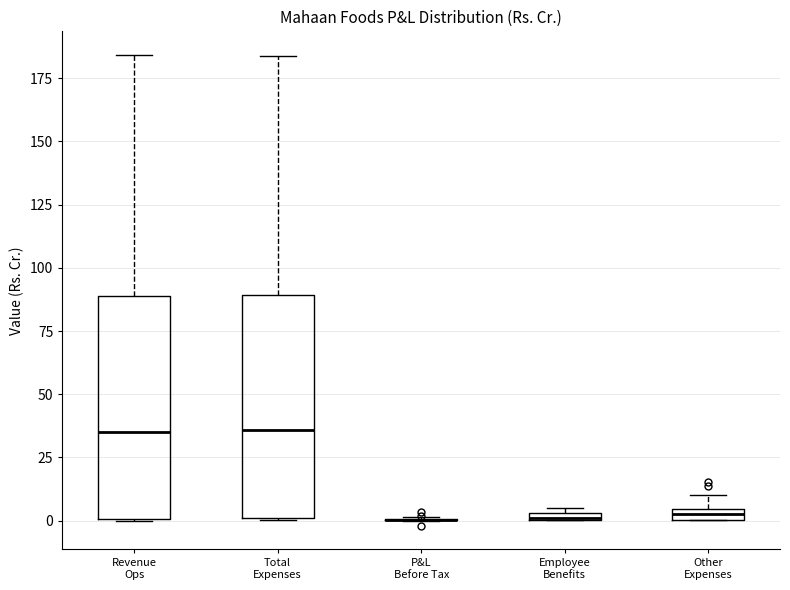

Where does the upper whisker of the box for Total Expenses end on the y-axis? The values are not printed on the chart, so give them approximately, as read against the axis.

185